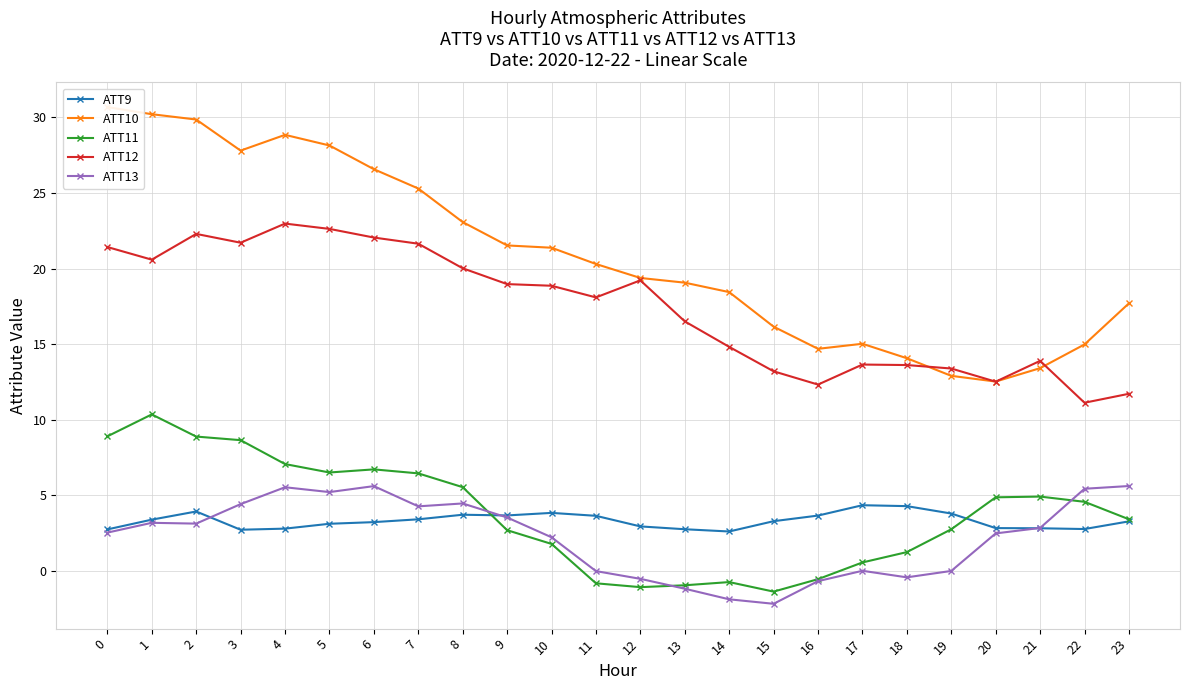

Is it true that ATT9 equals 2.8 at 20?

True